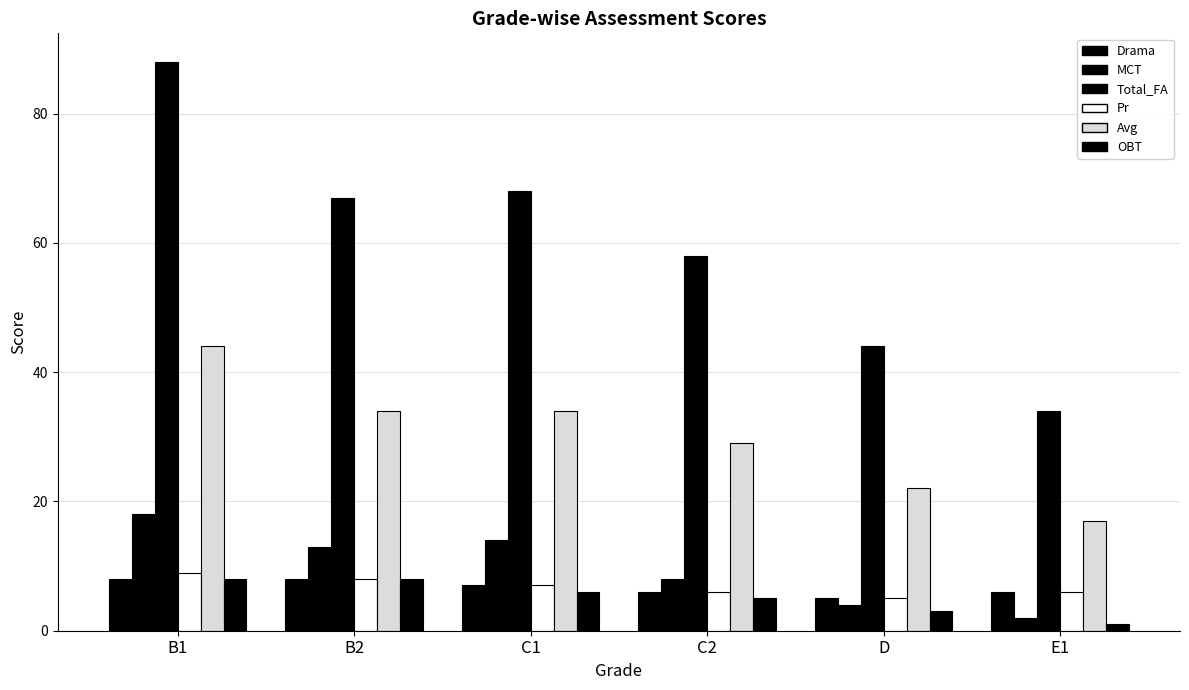

How many values in the MCT series are below 13?

3